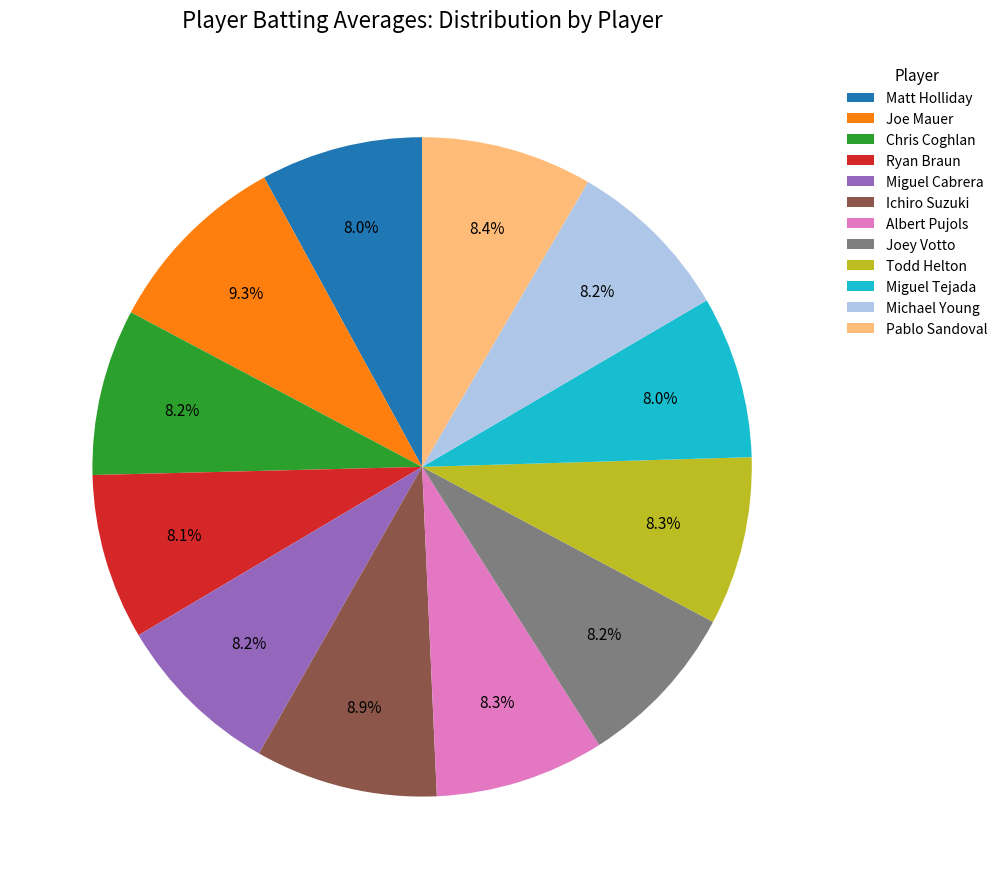

What percentage is NOT represented by Michael Young?

91.8%